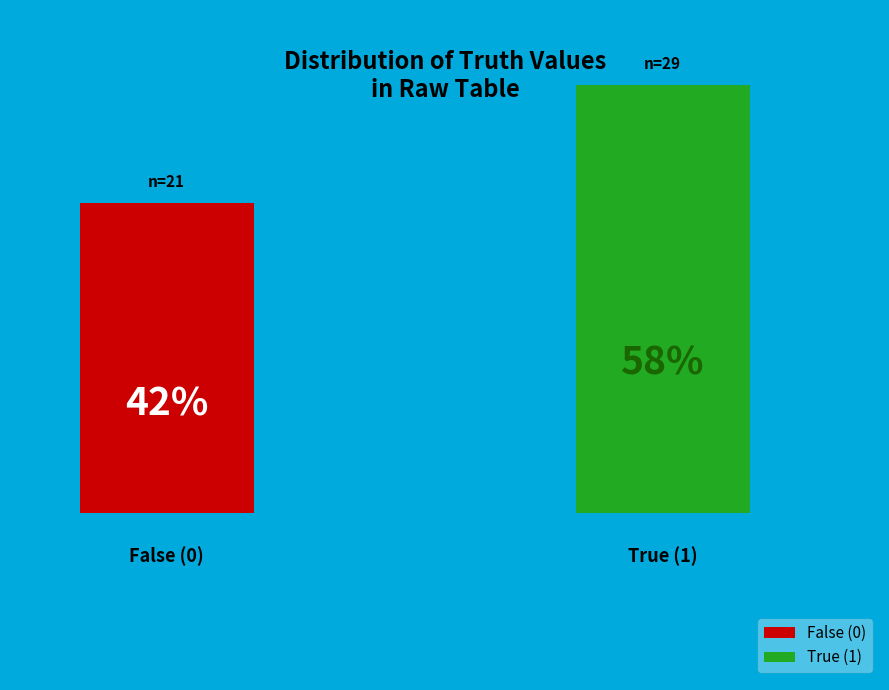

Rank the categories by value from lowest to highest.

0, 1